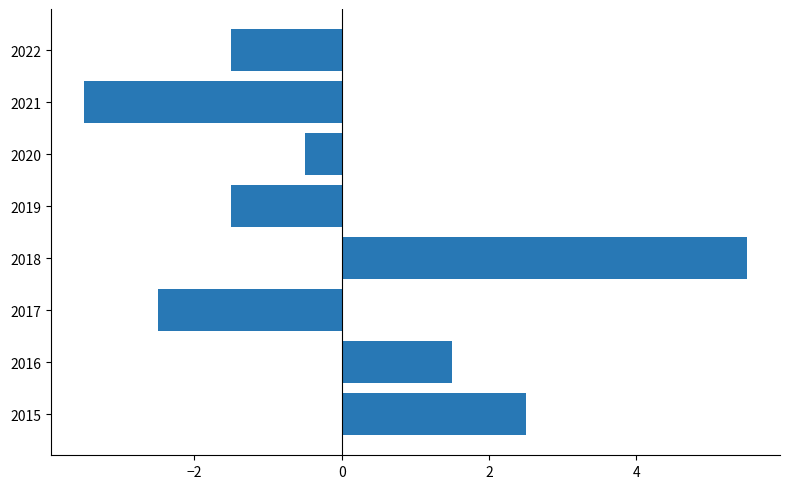

Which has a higher value, 2020 or 2021?

2020